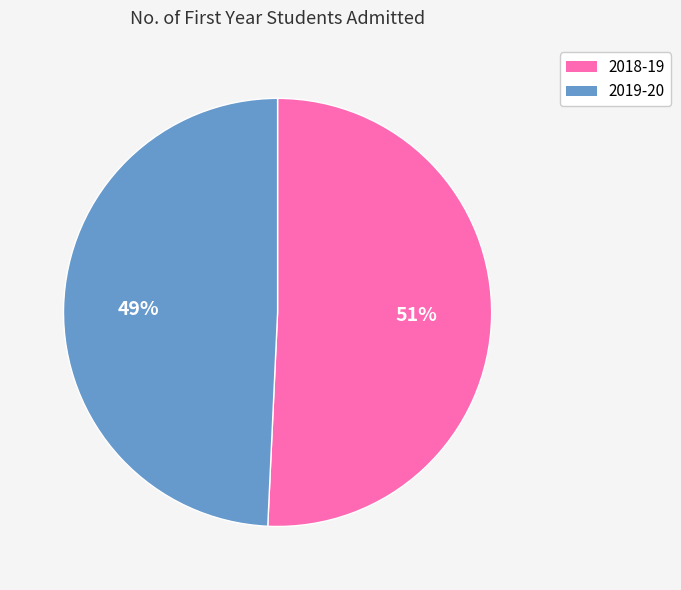

Is it true that 2018-19 is 51% of the pie?

True